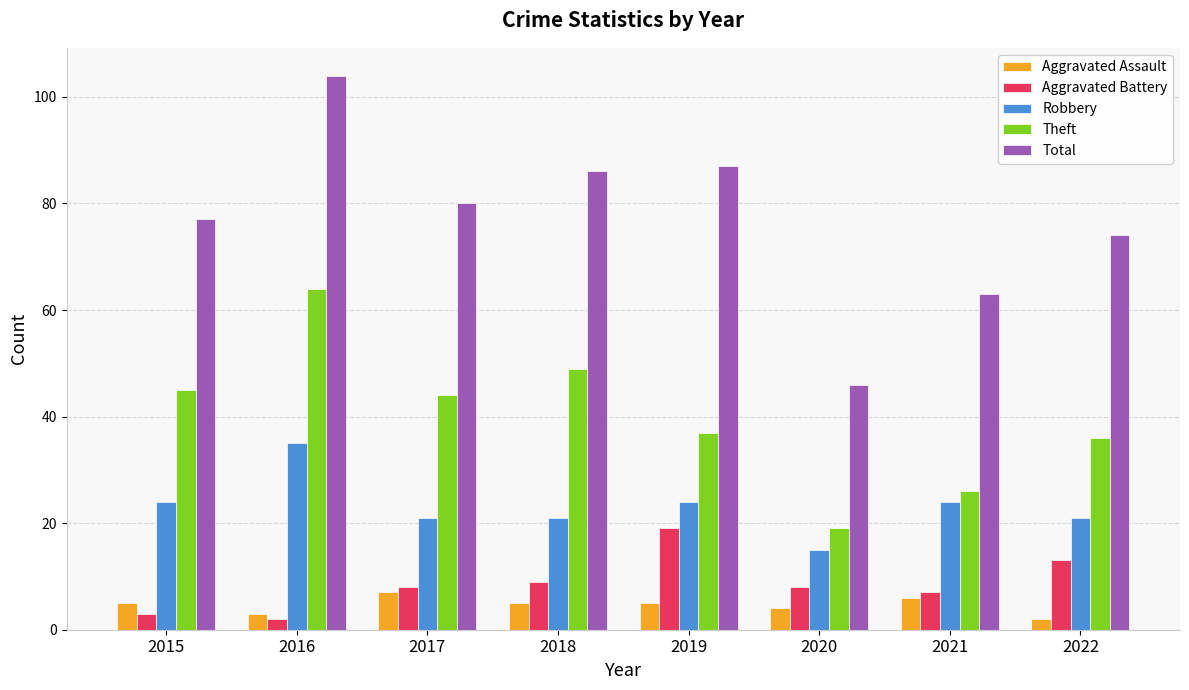

What is the difference between the highest and lowest values at 2016?

102